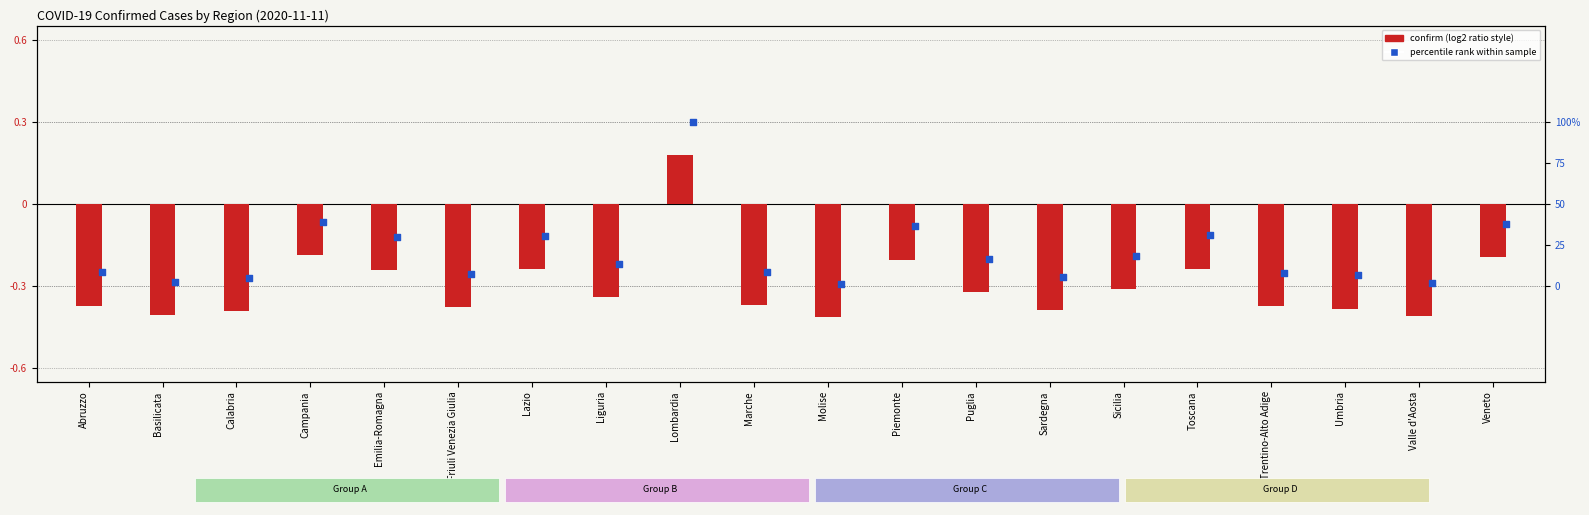

Is the value of percentile rank at Emilia-Romagna greater than the value of confirm (centered) at Sicilia?

Yes